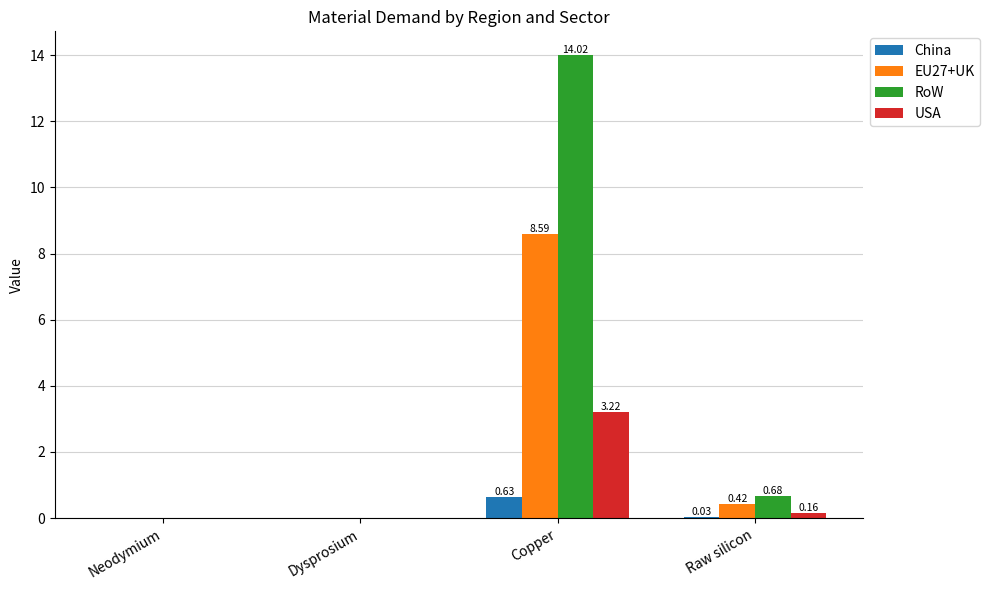

Where is USA nearest to the value 1?

Raw silicon